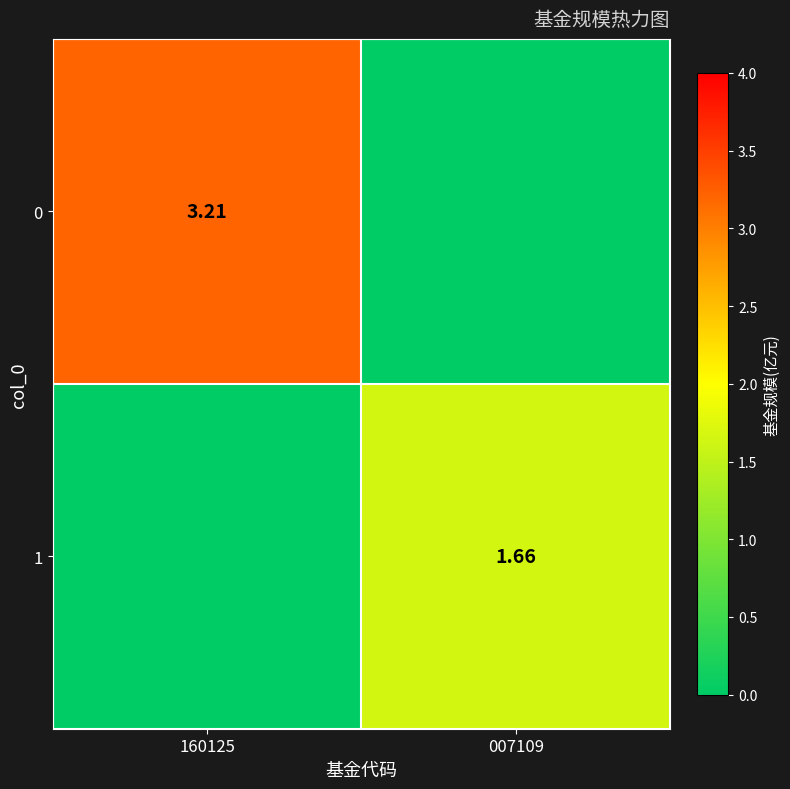

How many 1 values are between 0 and 1?

1